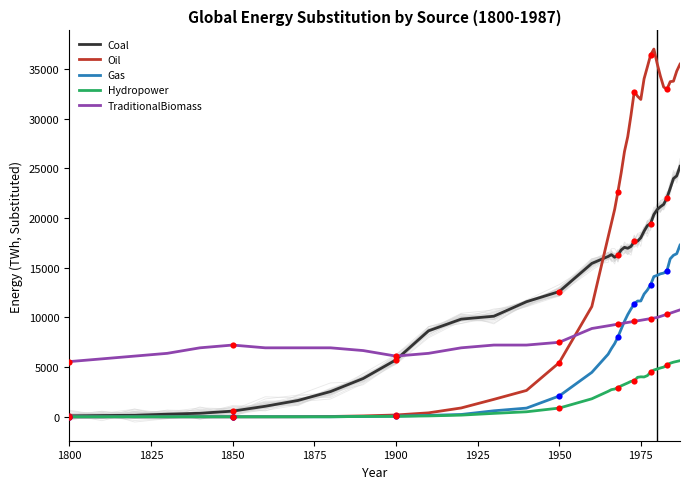

At how many categories does at least one series exceed 3332?

40